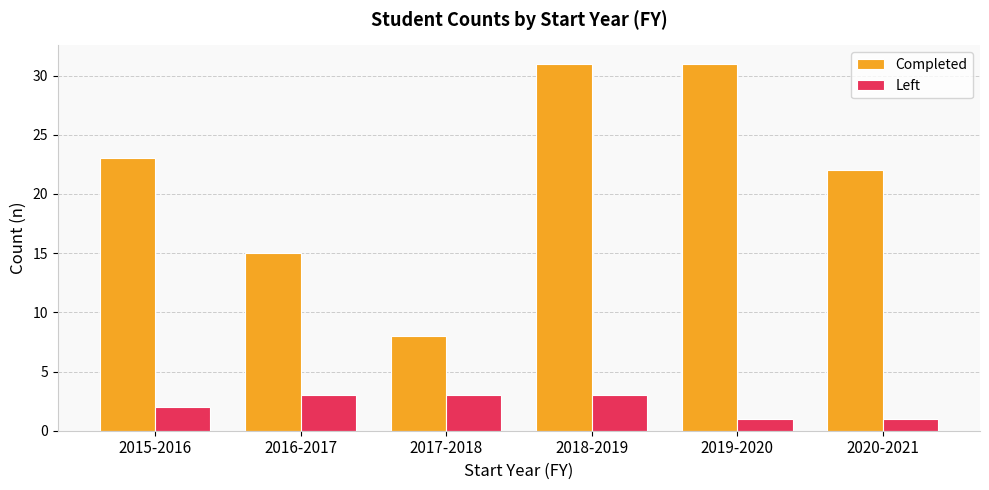

List the series in order of their overall mean, lowest first.

Left, Completed